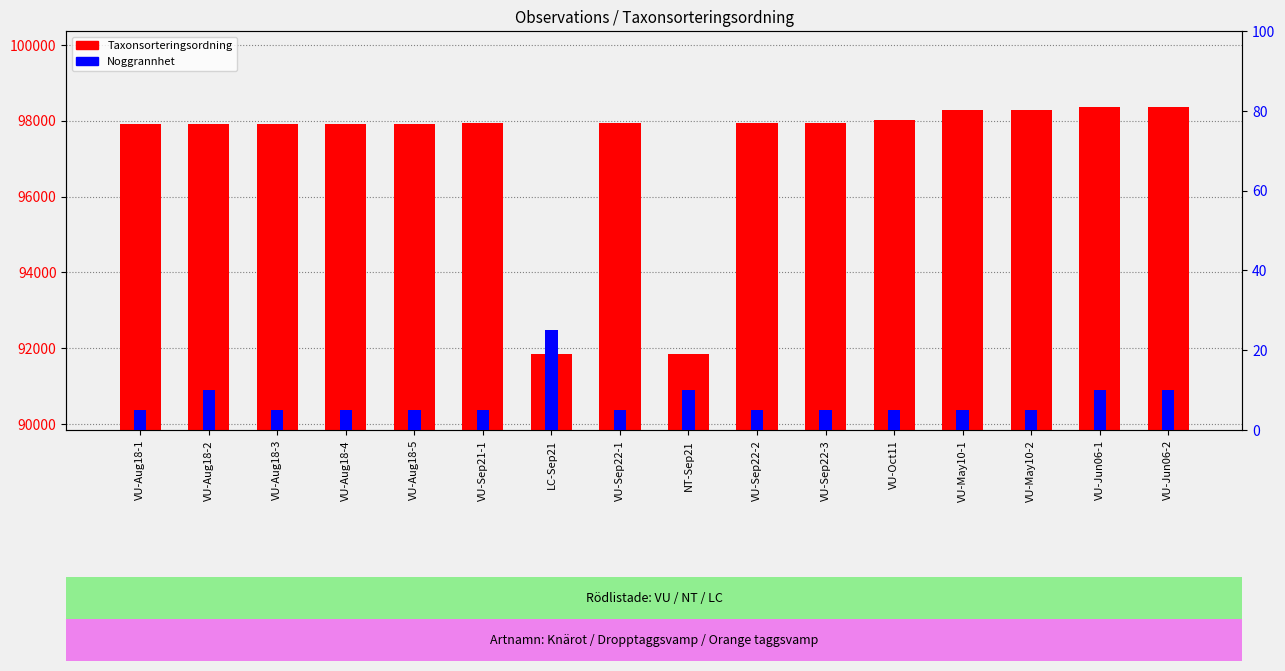

How many groups of bars are there?

16